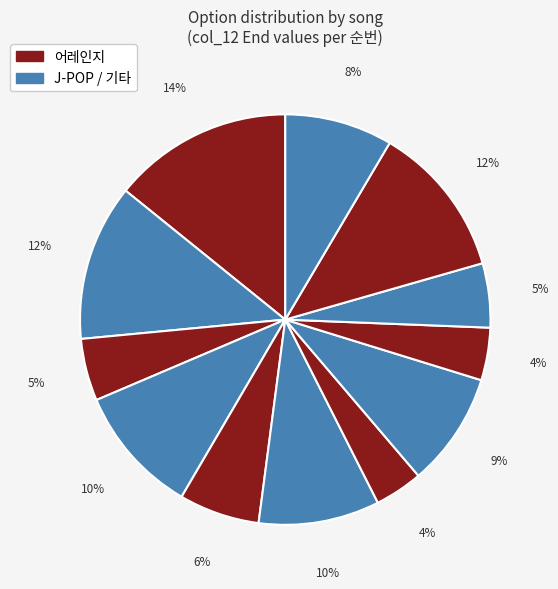

Does any single category account for the majority?

No